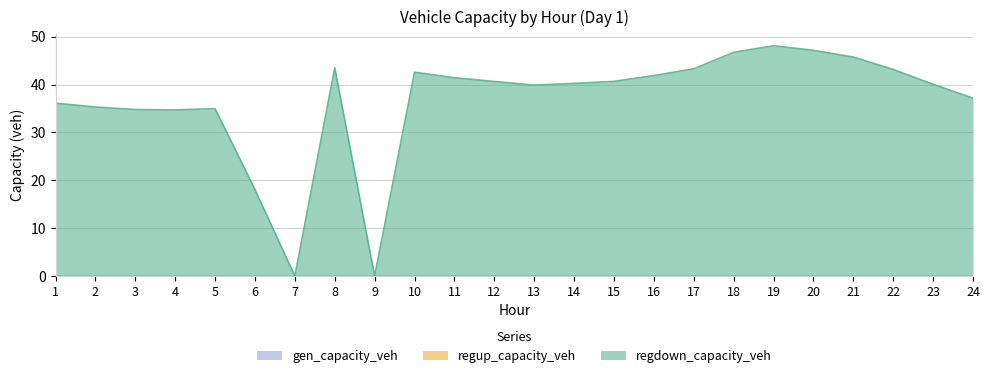

Count the number of categories in the chart.

24